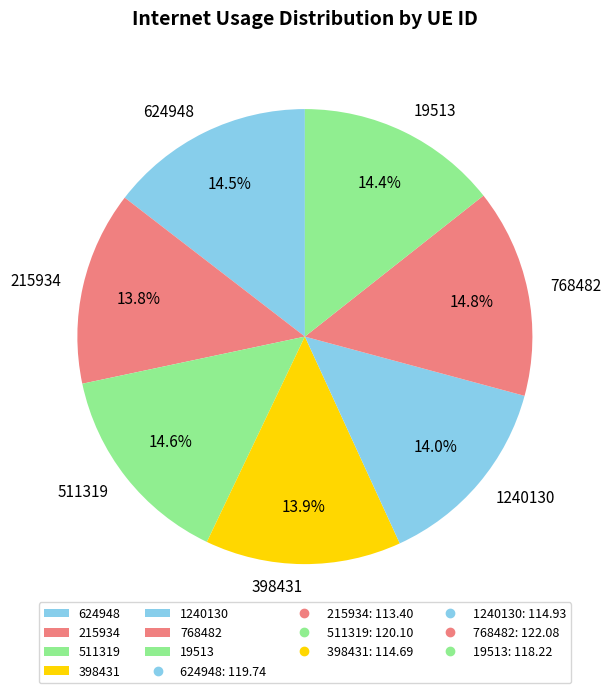

Which has a higher value, 1240130 or 511319?

511319